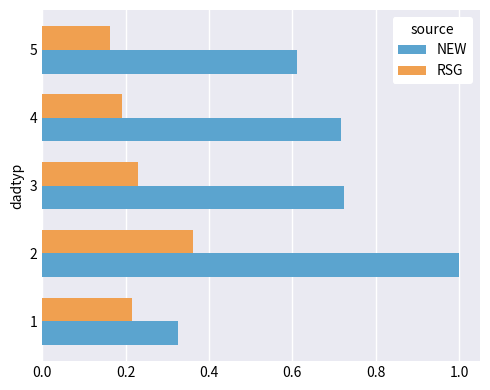

What is the total value across all series at 4?

0.9